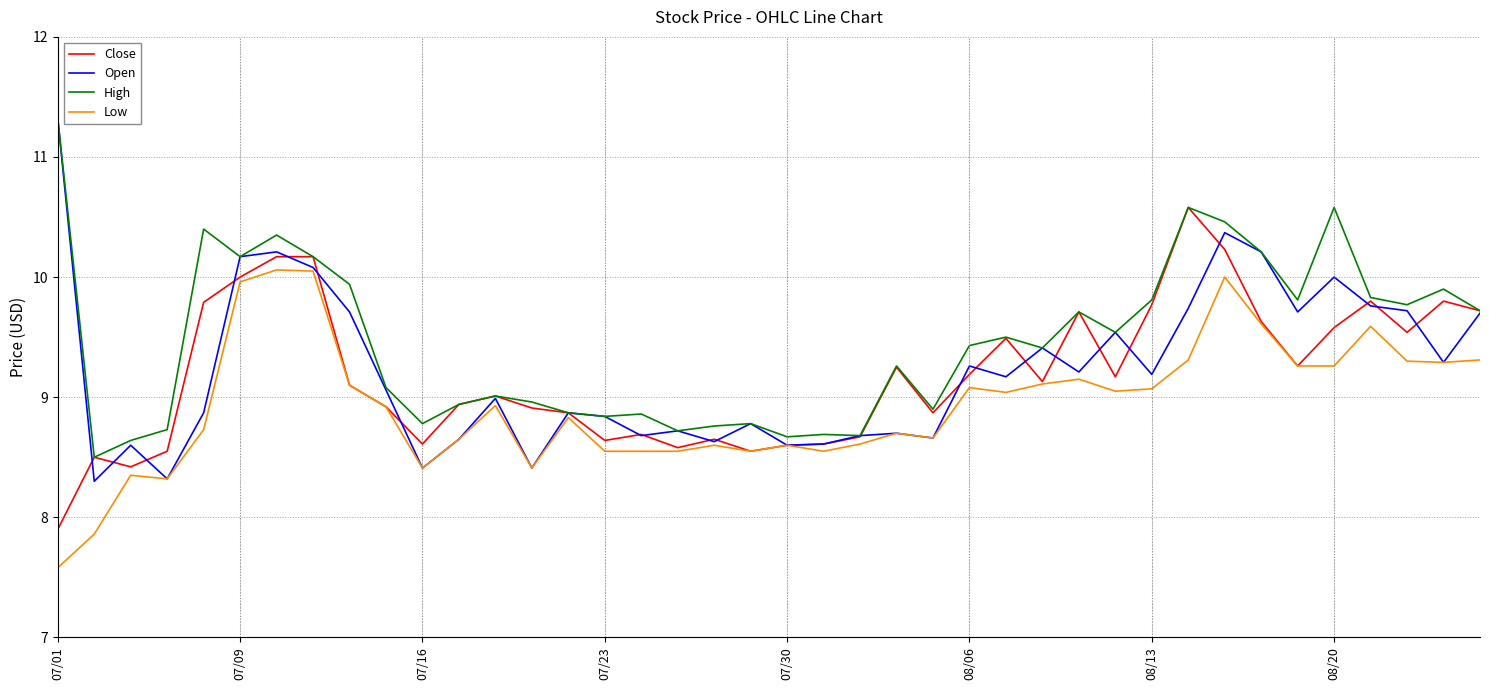

What is the maximum value for Low?

10.1